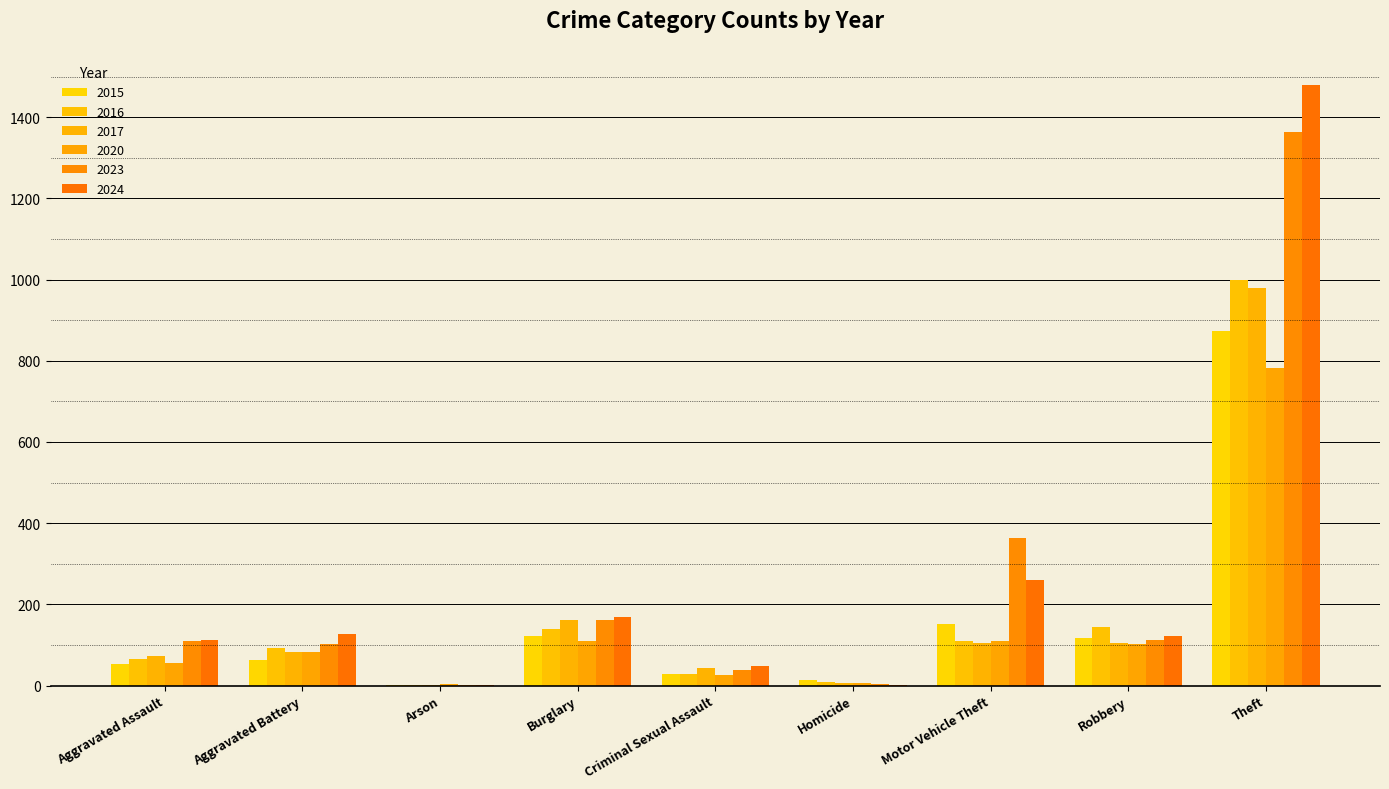

How many groups of bars are there?

9